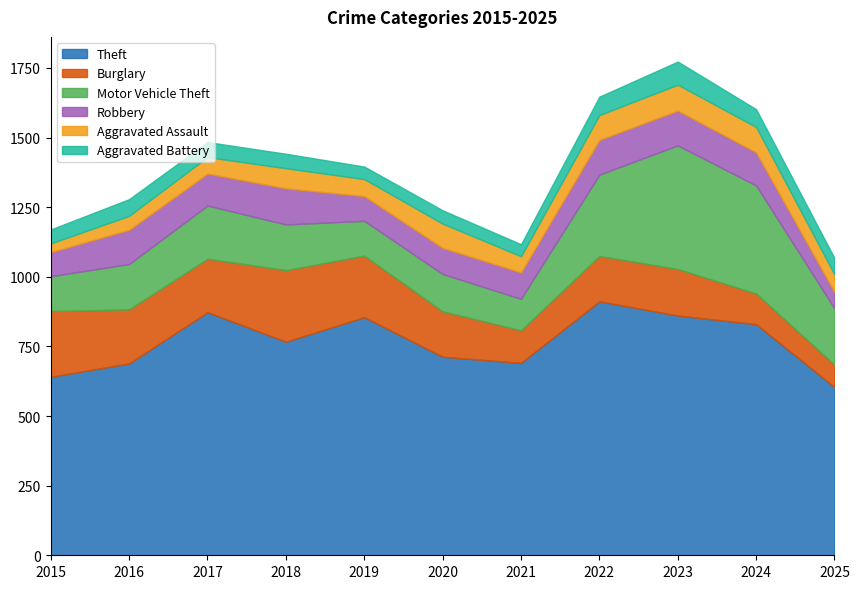

Reading left to right, transcribe all the data shown in this chart.

Theft: 2015=641	2016=689	2017=873	2018=767	2019=855	2020=713	2021=691	2022=912	2023=861	2024=830	2025=604
Burglary: 2015=236	2016=194	2017=192	2018=257	2019=221	2020=163	2021=117	2022=163	2023=167	2024=110	2025=80
Motor Vehicle Theft: 2015=125	2016=163	2017=191	2018=164	2019=125	2020=134	2021=113	2022=292	2023=444	2024=388	2025=202
Robbery: 2015=87	2016=123	2017=115	2018=130	2019=89	2020=94	2021=95	2022=125	2023=125	2024=119	2025=59
Aggravated Assault: 2015=31	2016=50	2017=59	2018=72	2019=61	2020=87	2021=58	2022=89	2023=93	2024=91	2025=63
Aggravated Battery: 2015=50	2016=60	2017=54	2018=52	2019=45	2020=48	2021=43	2022=66	2023=83	2024=64	2025=59